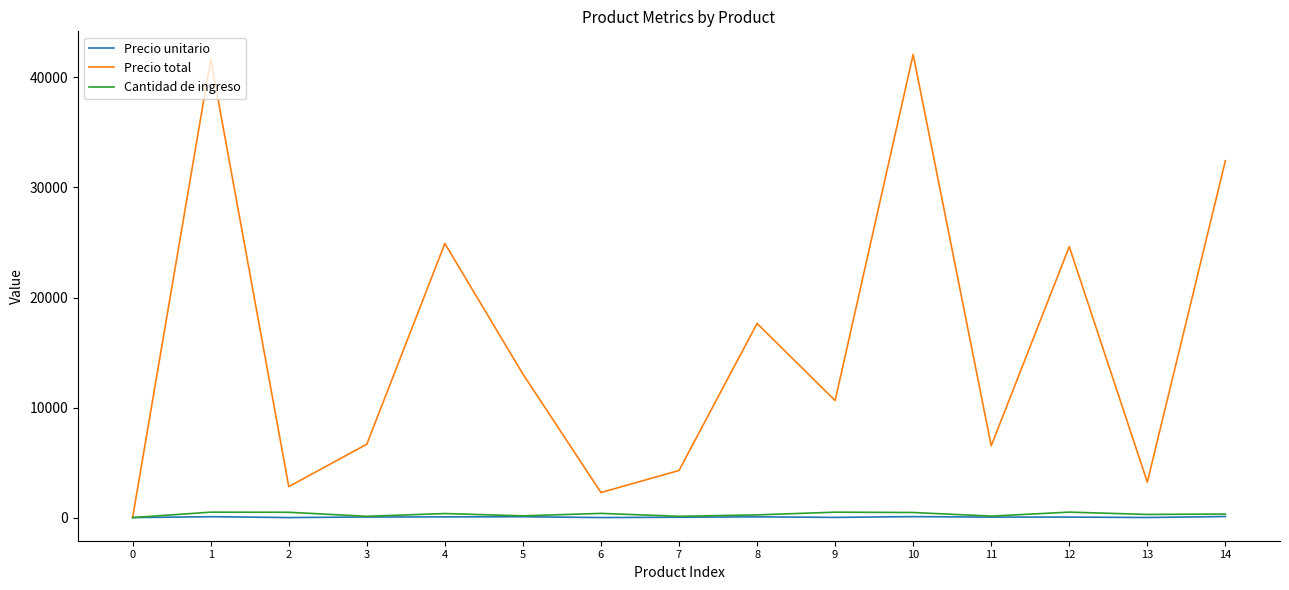

What is the sum of all Precio unitario values?

730.6